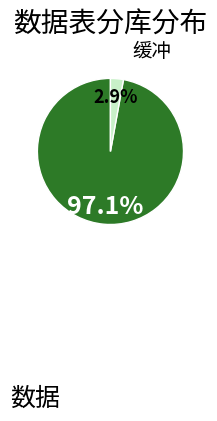

Is there a majority slice in this chart?

Yes